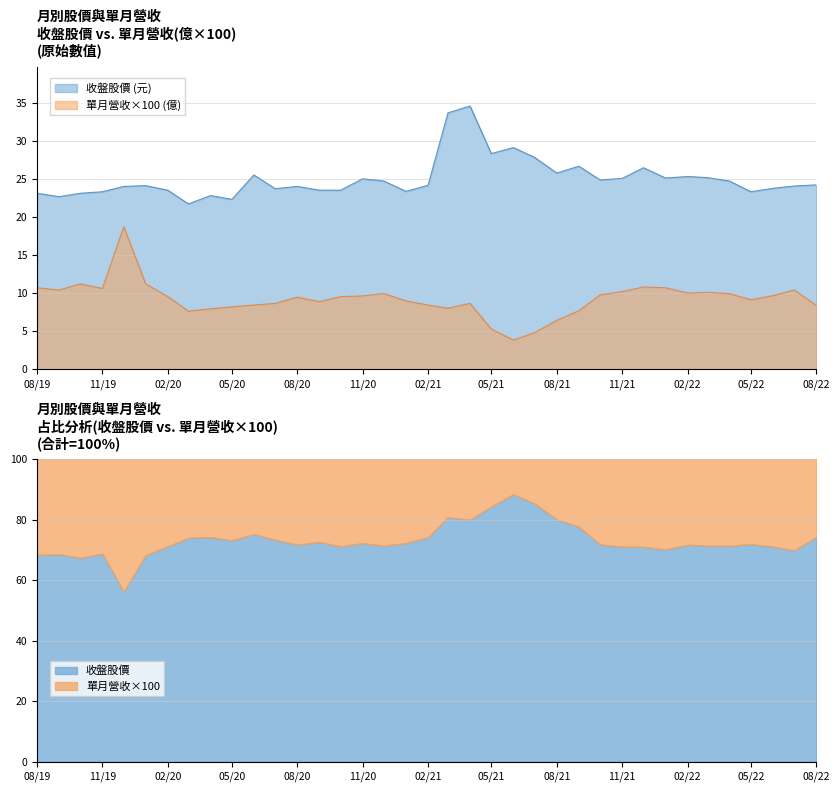

The value of 收盤股價 at 2019-09-01 is 22.6. True or false?

True